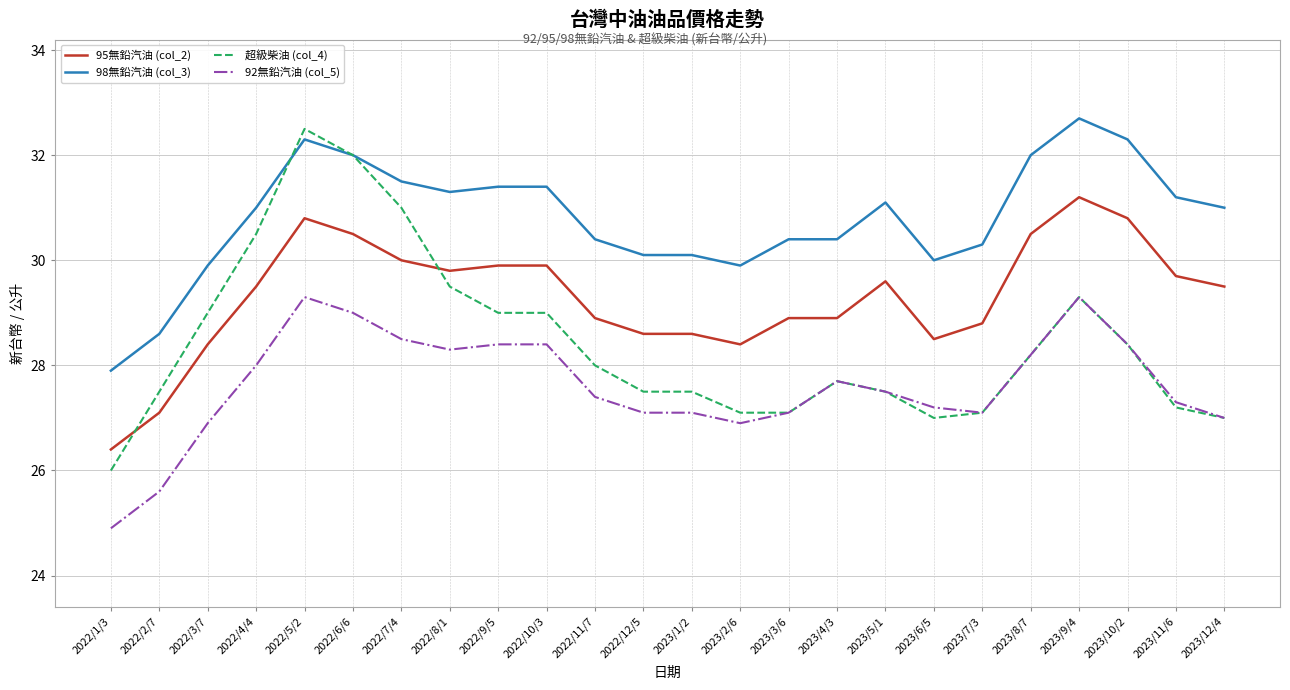

What is the difference between the 超級柴油 (col_4) values at 2023/11/6 and 2023/12/4?

0.2